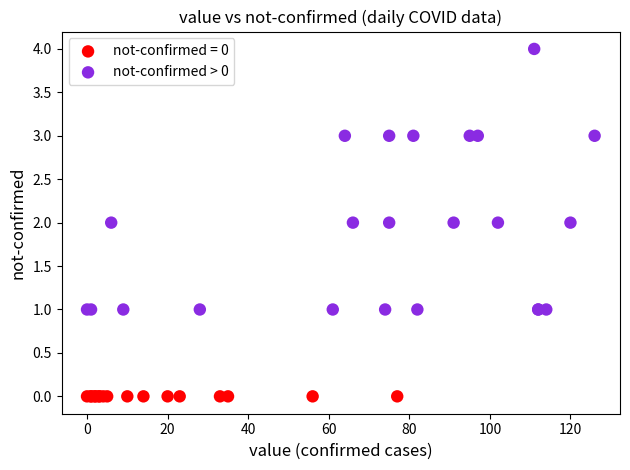

Which series reaches the minimum Y coordinate?

not-confirmed = 0